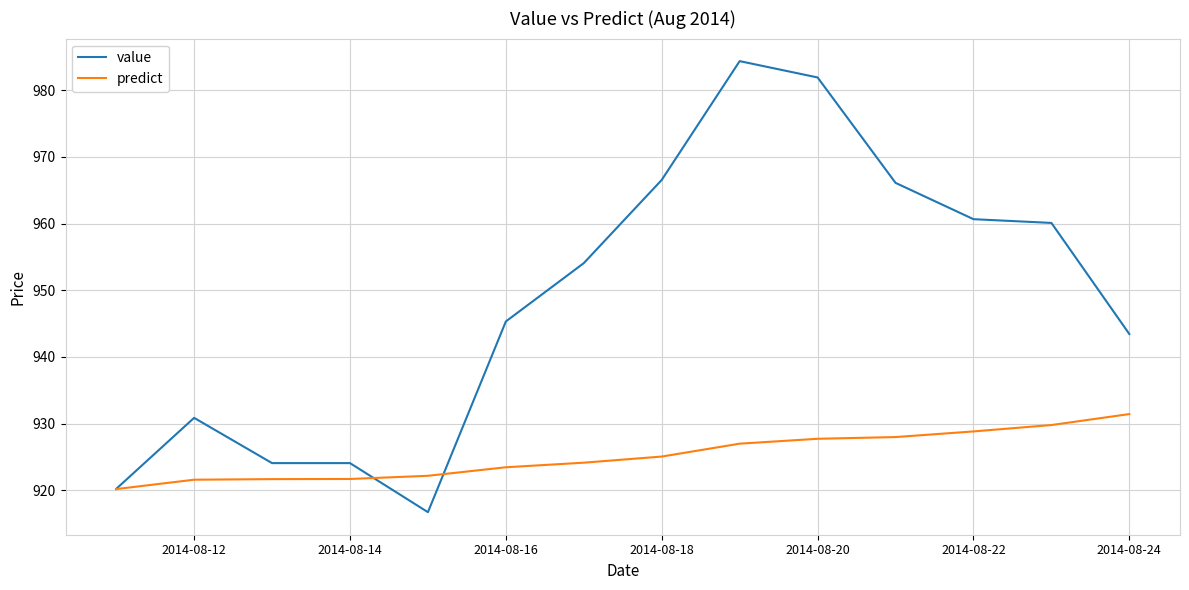

What is the maximum value for value?

984.4